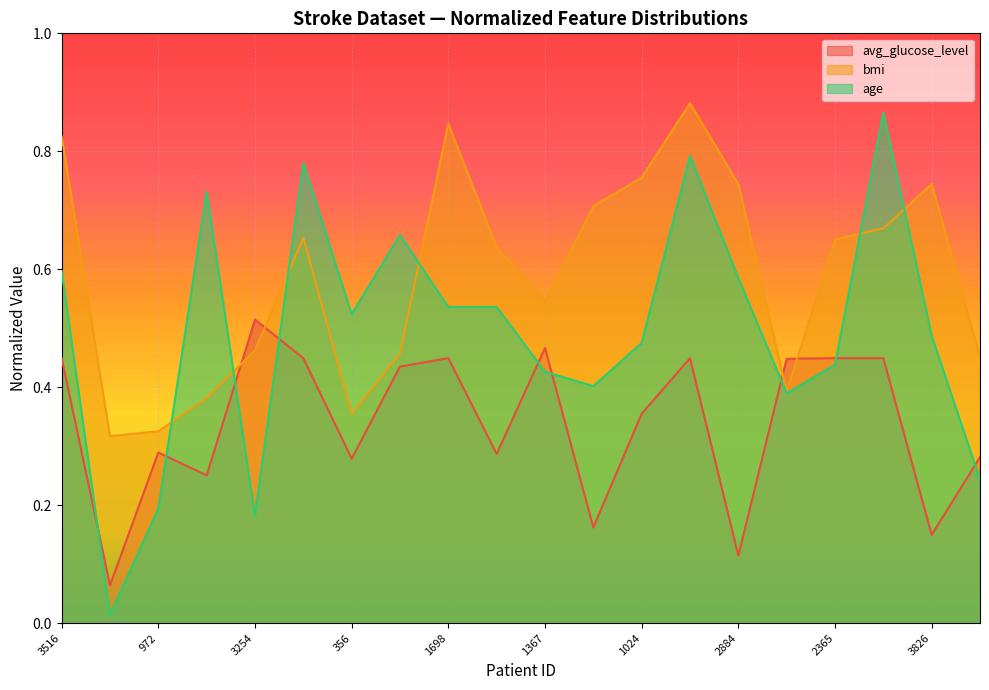

Reading left to right, transcribe all the data shown in this chart.

avg_glucose_level: 3516=0.4	1244=0.1	972=0.3	3689=0.3	3254=0.5	343=0.4	356=0.3	12=0.4	1698=0.4	4198=0.3	1367=0.5	2400=0.2	1024=0.4	2890=0.4	2884=0.1	1205=0.4	2365=0.4	971=0.4	3826=0.1	2354=0.3
bmi: 3516=0.8	1244=0.3	972=0.3	3689=0.4	3254=0.5	343=0.7	356=0.4	12=0.5	1698=0.8	4198=0.6	1367=0.5	2400=0.7	1024=0.8	2890=0.9	2884=0.7	1205=0.4	2365=0.7	971=0.7	3826=0.7	2354=0.5
age: 3516=0.6	1244=0.0	972=0.2	3689=0.7	3254=0.2	343=0.8	356=0.5	12=0.7	1698=0.5	4198=0.5	1367=0.4	2400=0.4	1024=0.5	2890=0.8	2884=0.6	1205=0.4	2365=0.4	971=0.9	3826=0.5	2354=0.2